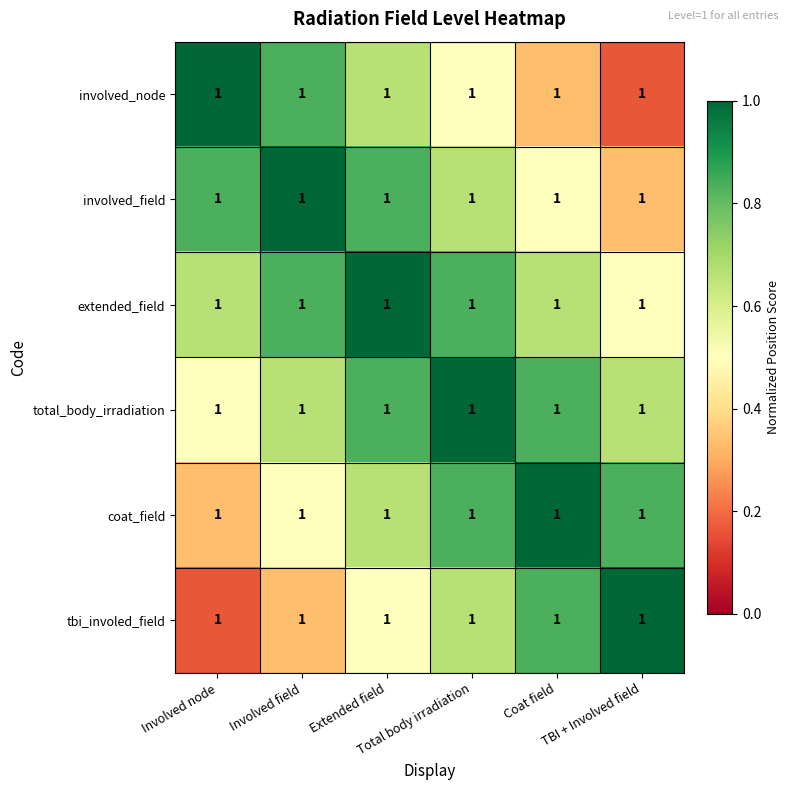

What is the difference between the tbi_involed_field values at Extended field and Coat field?

0.3